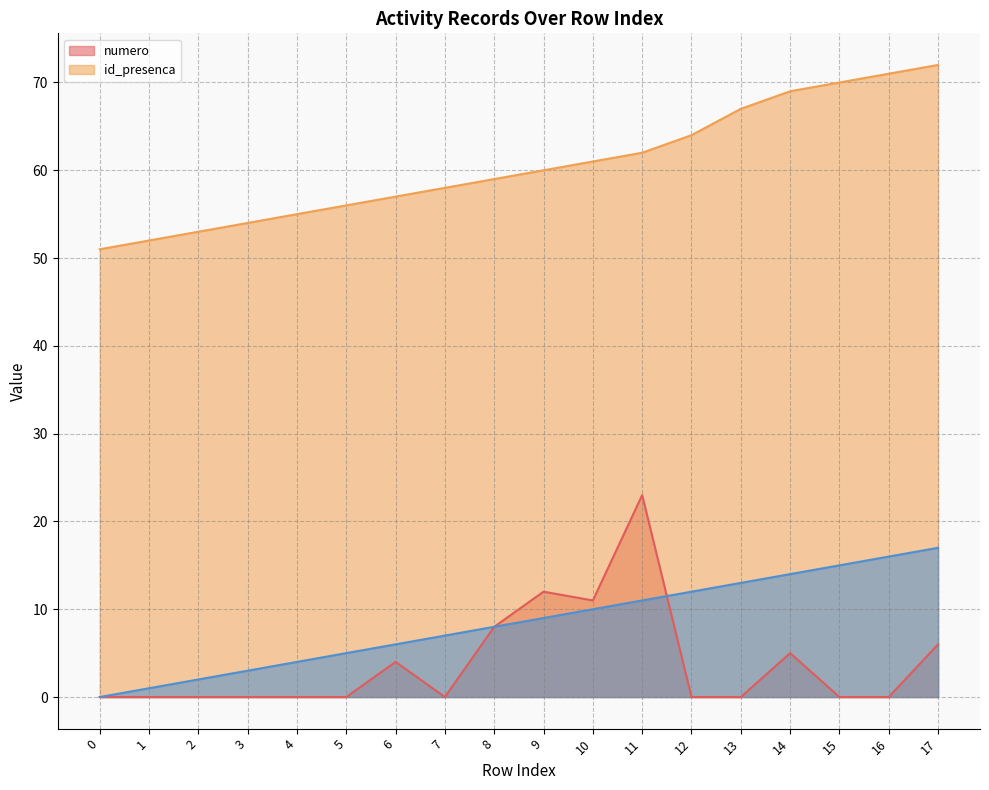

What is the maximum value for numero?

23